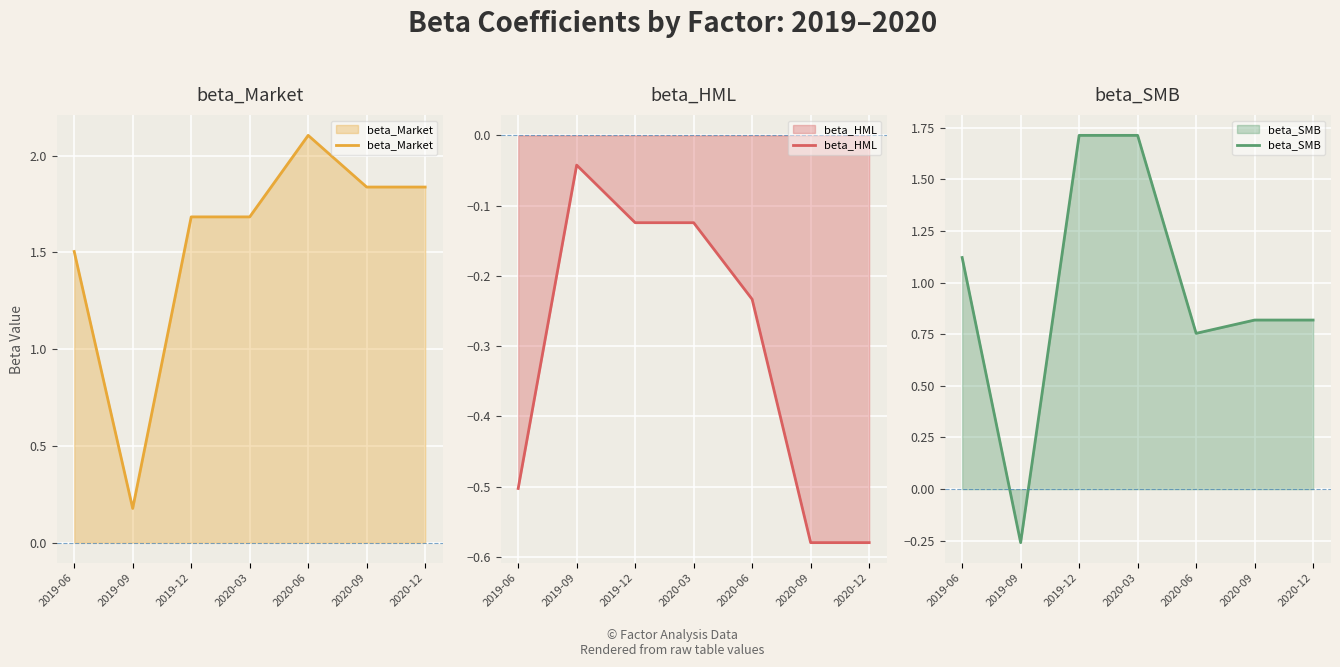

Between which two adjacent categories do beta_HML and beta_SMB first intersect?

2019-06 and 2019-09